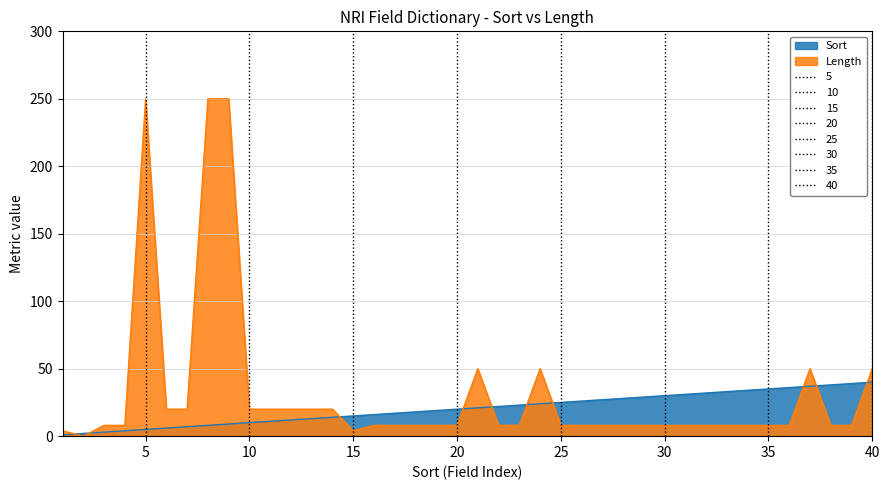

What is the value of the Sort point at the 13th from the left?

13